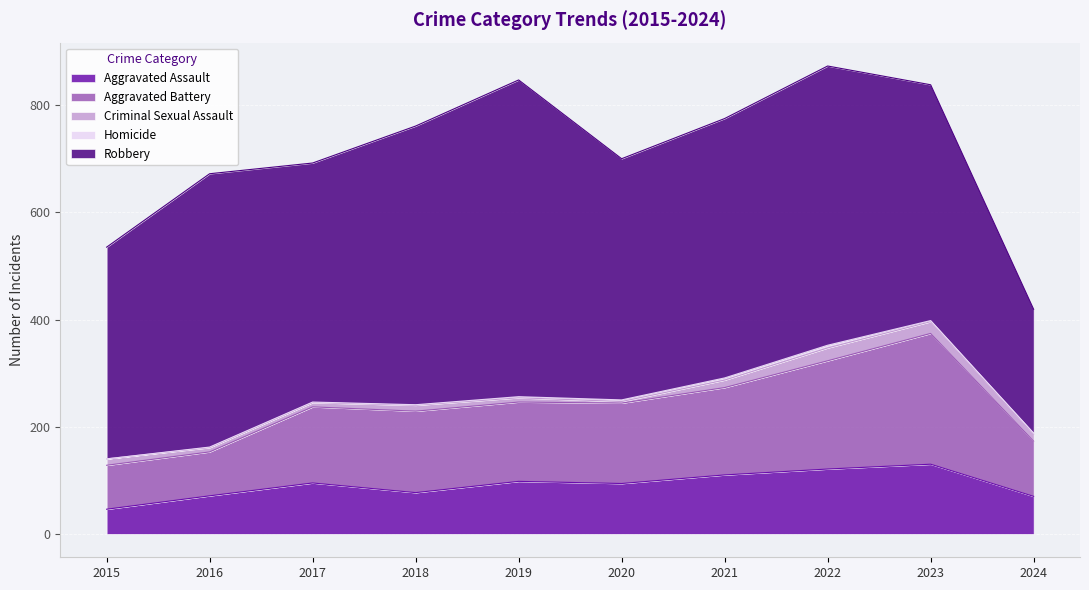

At which category does Homicide reach its first local peak?

2022